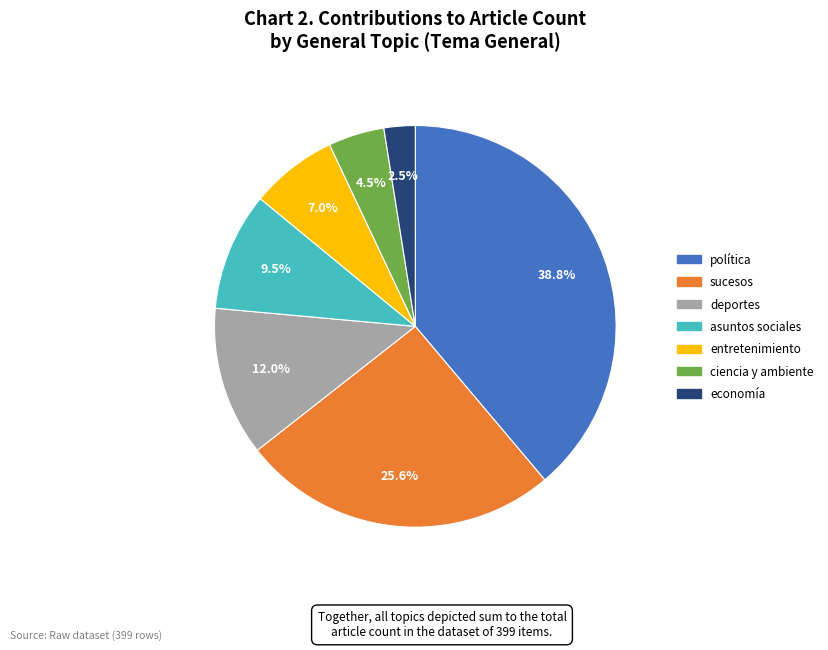

Rank the categories by value from lowest to highest.

economía, ciencia y ambiente, entretenimiento, asuntos sociales, deportes, sucesos, política